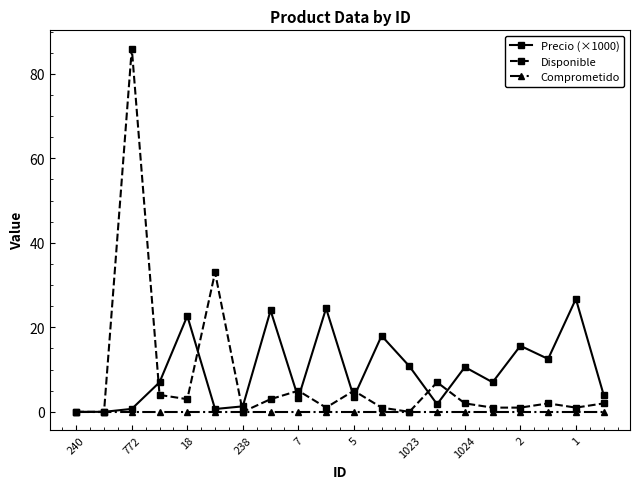

What are all the series names shown in the legend?

Precio (×1000), Disponible, Comprometido